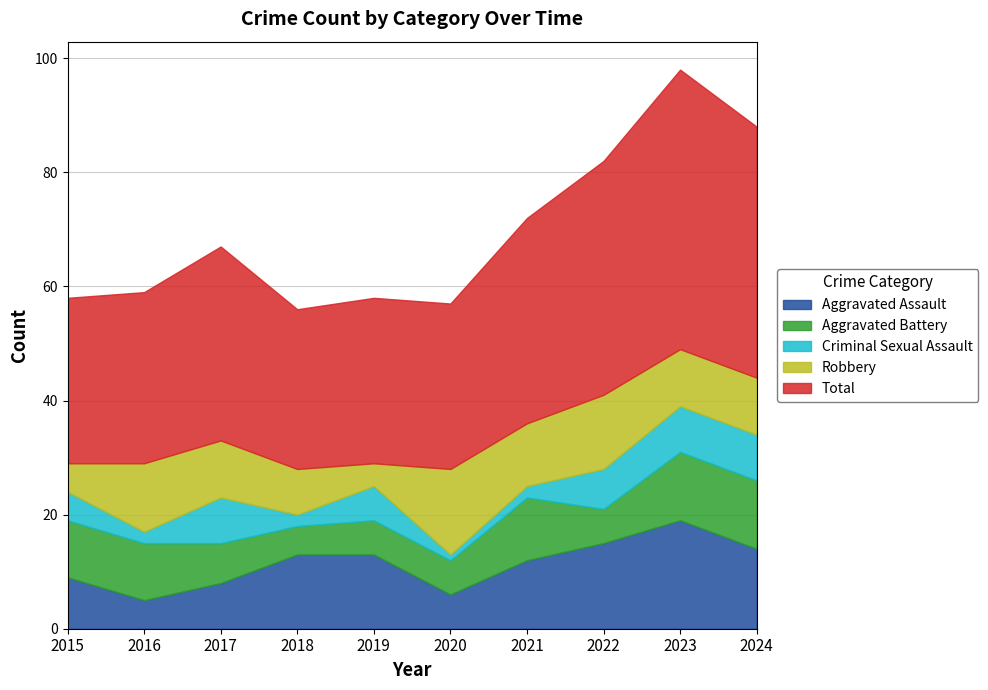

The value of Total at 2017 is 14. True or false?

False